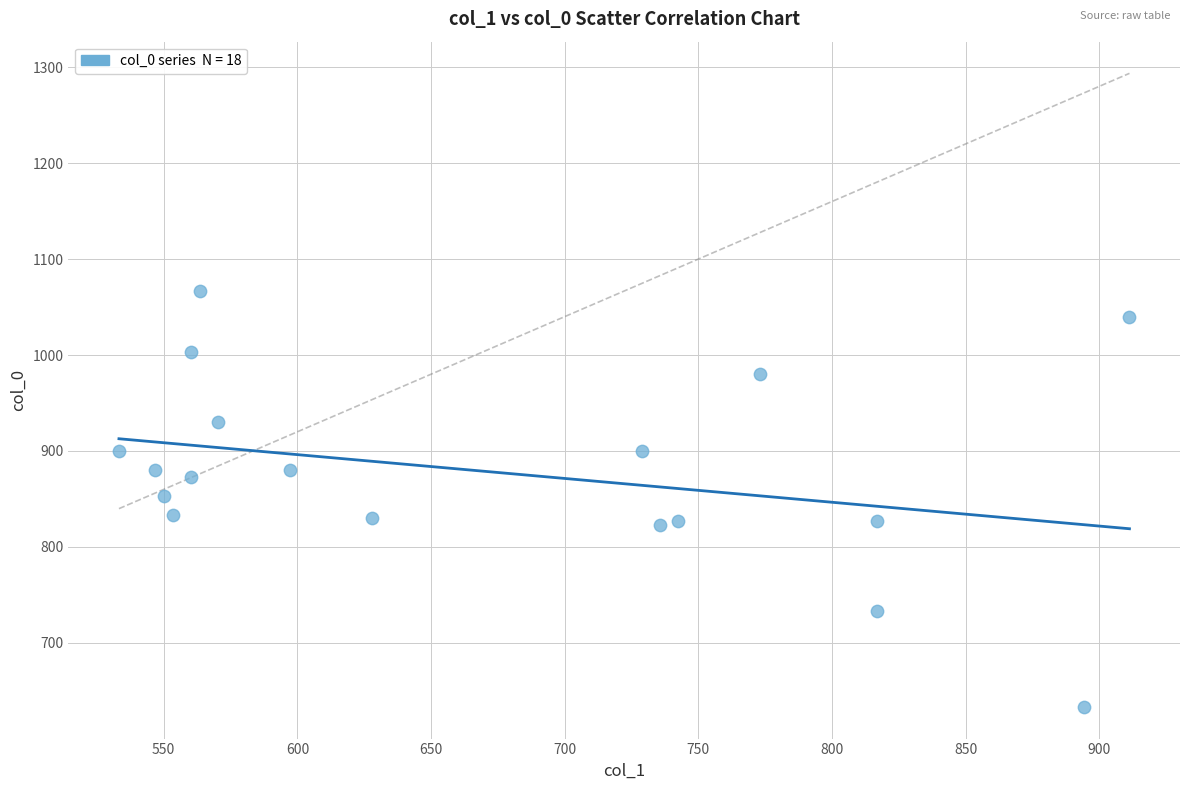

What is the range of Y values (max minus min)?

433.3